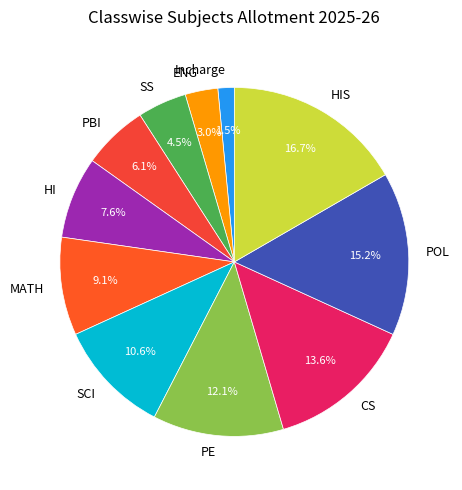

Approximately how many times larger is the value at SCI compared to ENG?

3.5